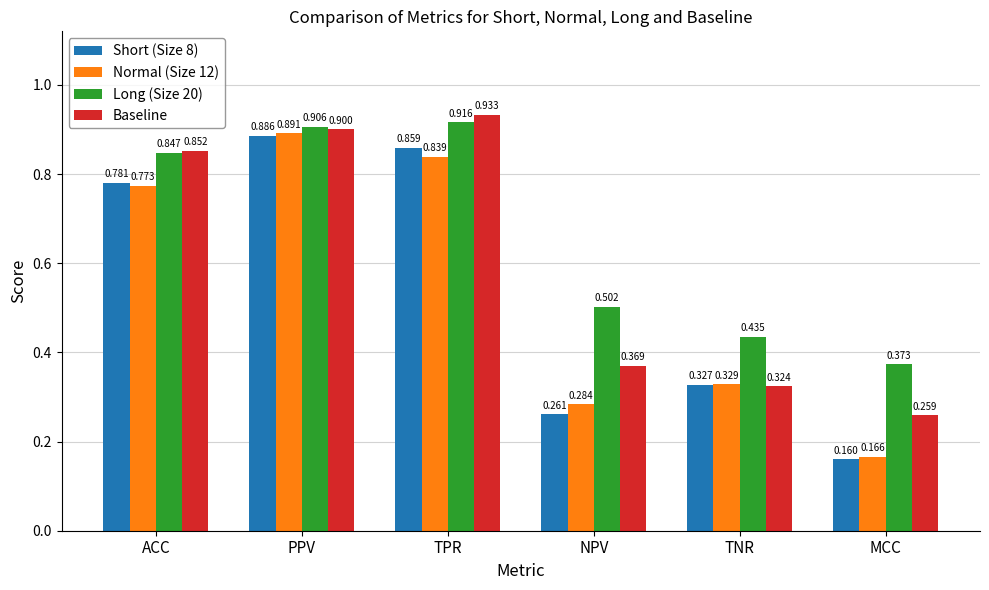

What is the sum of the Short (Size 8) values at PPV and MCC?

1.0